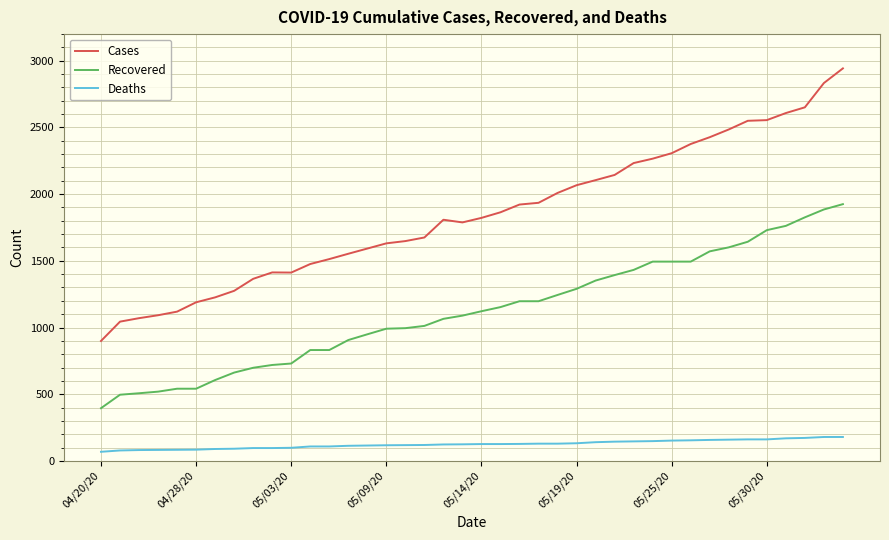

What is the difference between the maximum and minimum values in the Cases series?

2044